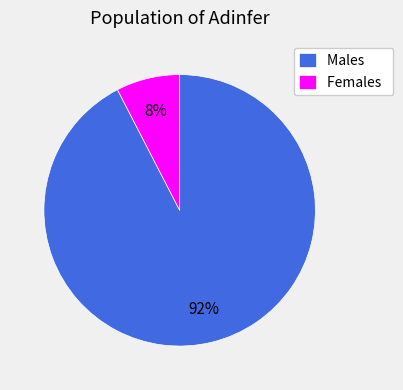

Is there any slice that represents more than half of the pie?

Yes